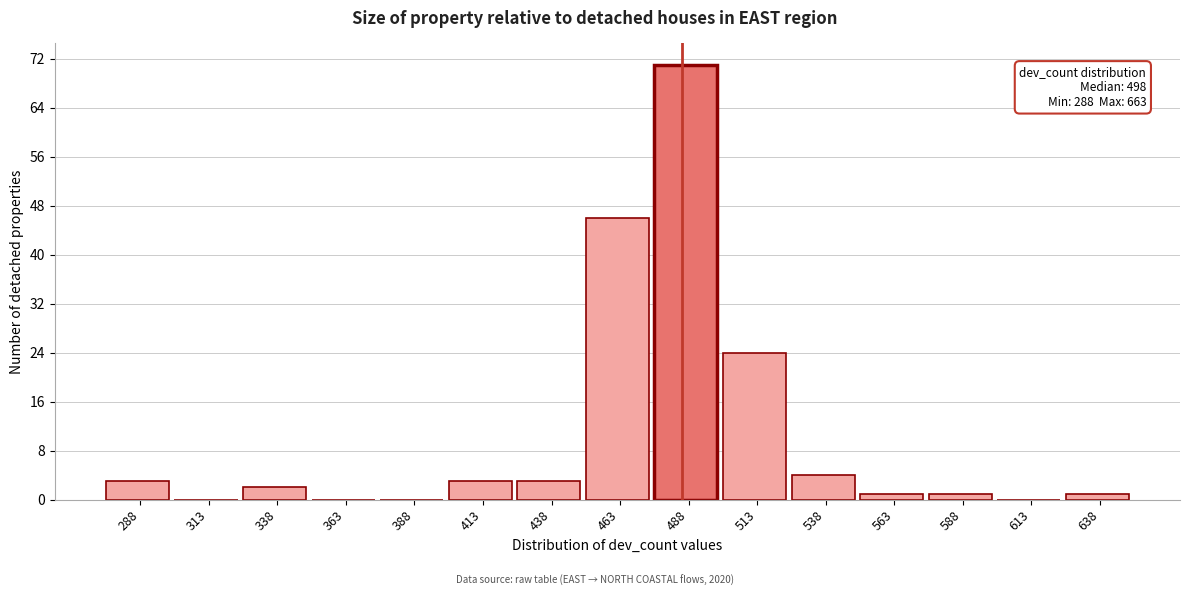

Reading right to left, extract all data points from this chart.

638=1	613=0	588=1	563=1	538=4	513=24	488=71	463=46	438=3	413=3	388=0	363=0	338=2	313=0	288=3